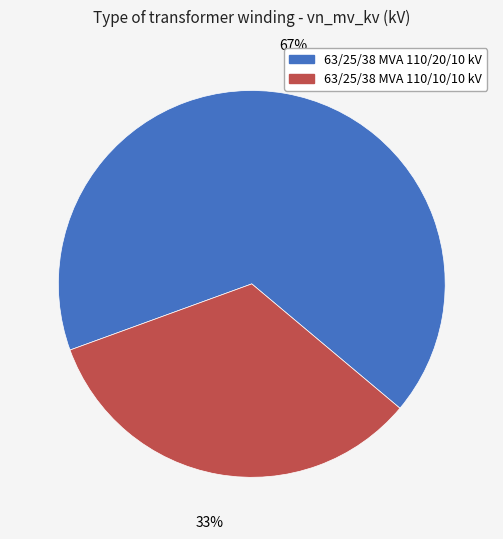

Is the sum of 63/25/38 MVA 110/20/10 kV and 63/25/38 MVA 110/10/10 kV greater than half?

Yes